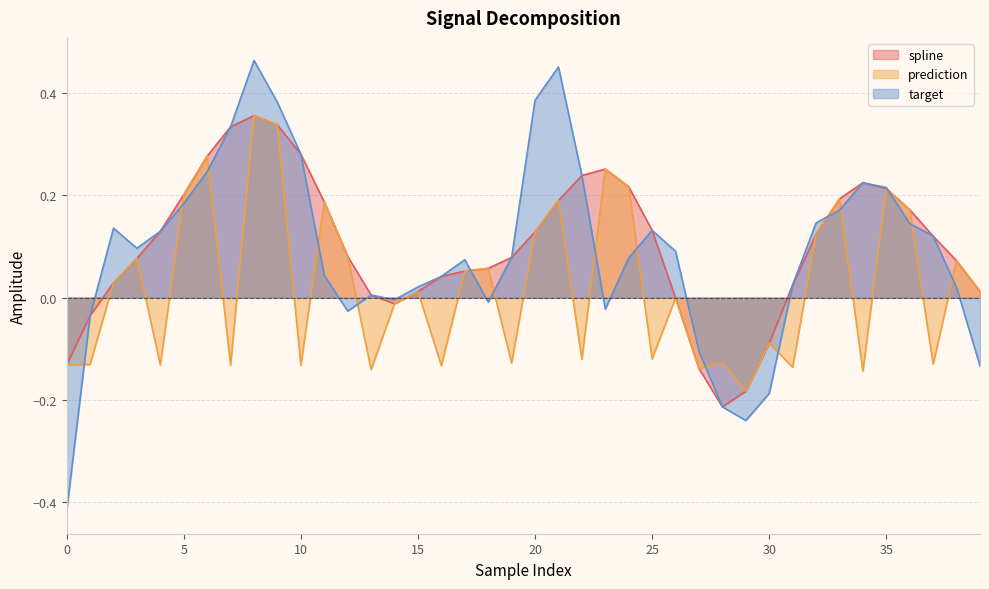

What is the label of the 22nd point from the right?

18